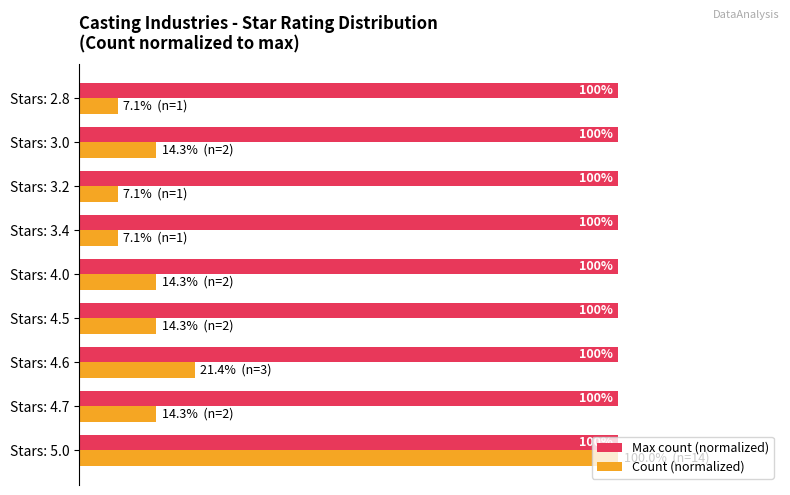

What are all the series names shown in the legend?

Max count (normalized), Count (normalized)